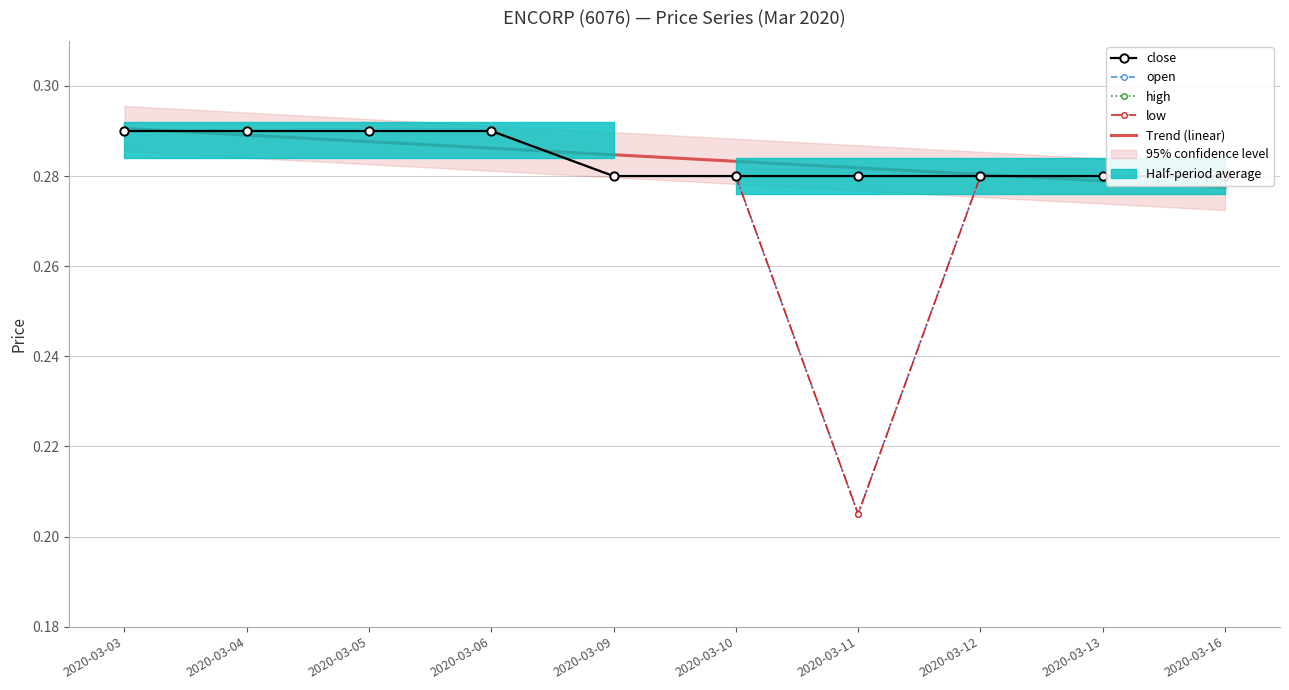

Reading left to right, list all the values displayed in this chart.

open: 2020-03-03=0.3	2020-03-04=0.3	2020-03-05=0.3	2020-03-06=0.3	2020-03-09=0.3	2020-03-10=0.3	2020-03-11=0.2	2020-03-12=0.3	2020-03-13=0.3	2020-03-16=0.3
high: 2020-03-03=0.3	2020-03-04=0.3	2020-03-05=0.3	2020-03-06=0.3	2020-03-09=0.3	2020-03-10=0.3	2020-03-11=0.3	2020-03-12=0.3	2020-03-13=0.3	2020-03-16=0.3
low: 2020-03-03=0.3	2020-03-04=0.3	2020-03-05=0.3	2020-03-06=0.3	2020-03-09=0.3	2020-03-10=0.3	2020-03-11=0.2	2020-03-12=0.3	2020-03-13=0.3	2020-03-16=0.3
close: 2020-03-03=0.3	2020-03-04=0.3	2020-03-05=0.3	2020-03-06=0.3	2020-03-09=0.3	2020-03-10=0.3	2020-03-11=0.3	2020-03-12=0.3	2020-03-13=0.3	2020-03-16=0.3